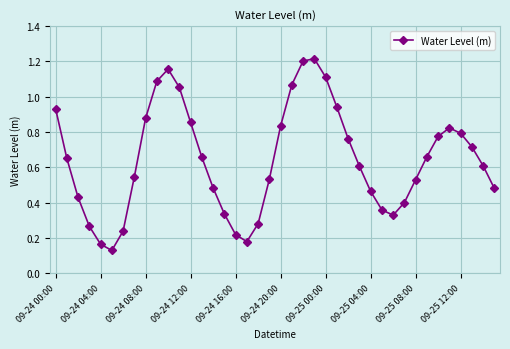

What is the difference between the second highest and second lowest values?

1.0